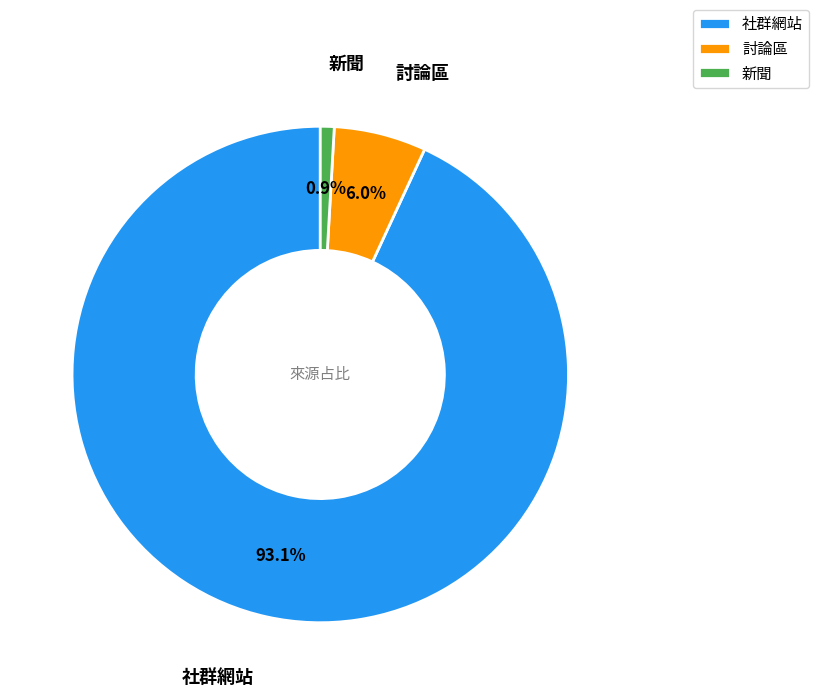

Count the number of slices in the pie.

3